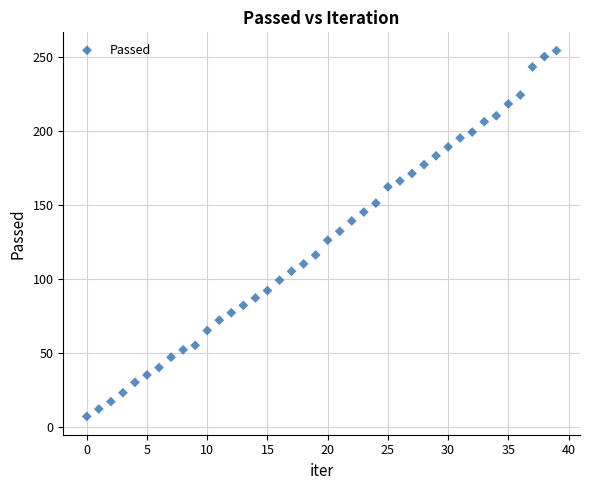

What is the range of Y values (max minus min)?

247